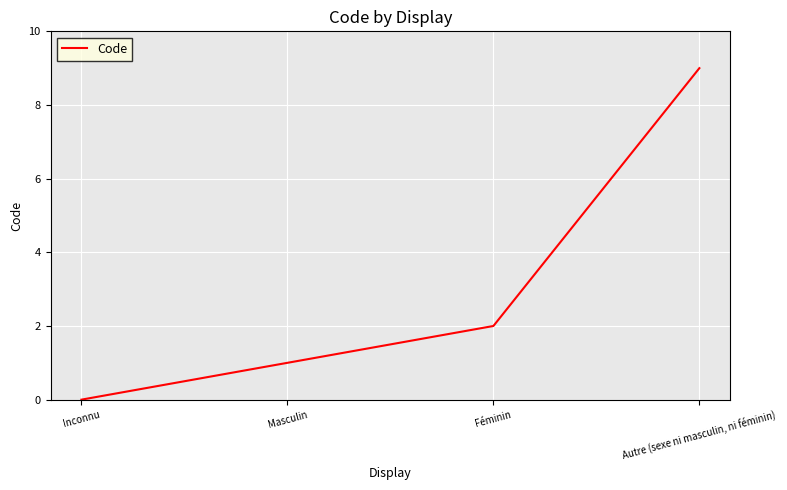

Reading right to left, extract all data points from this chart.

9	2	1	0